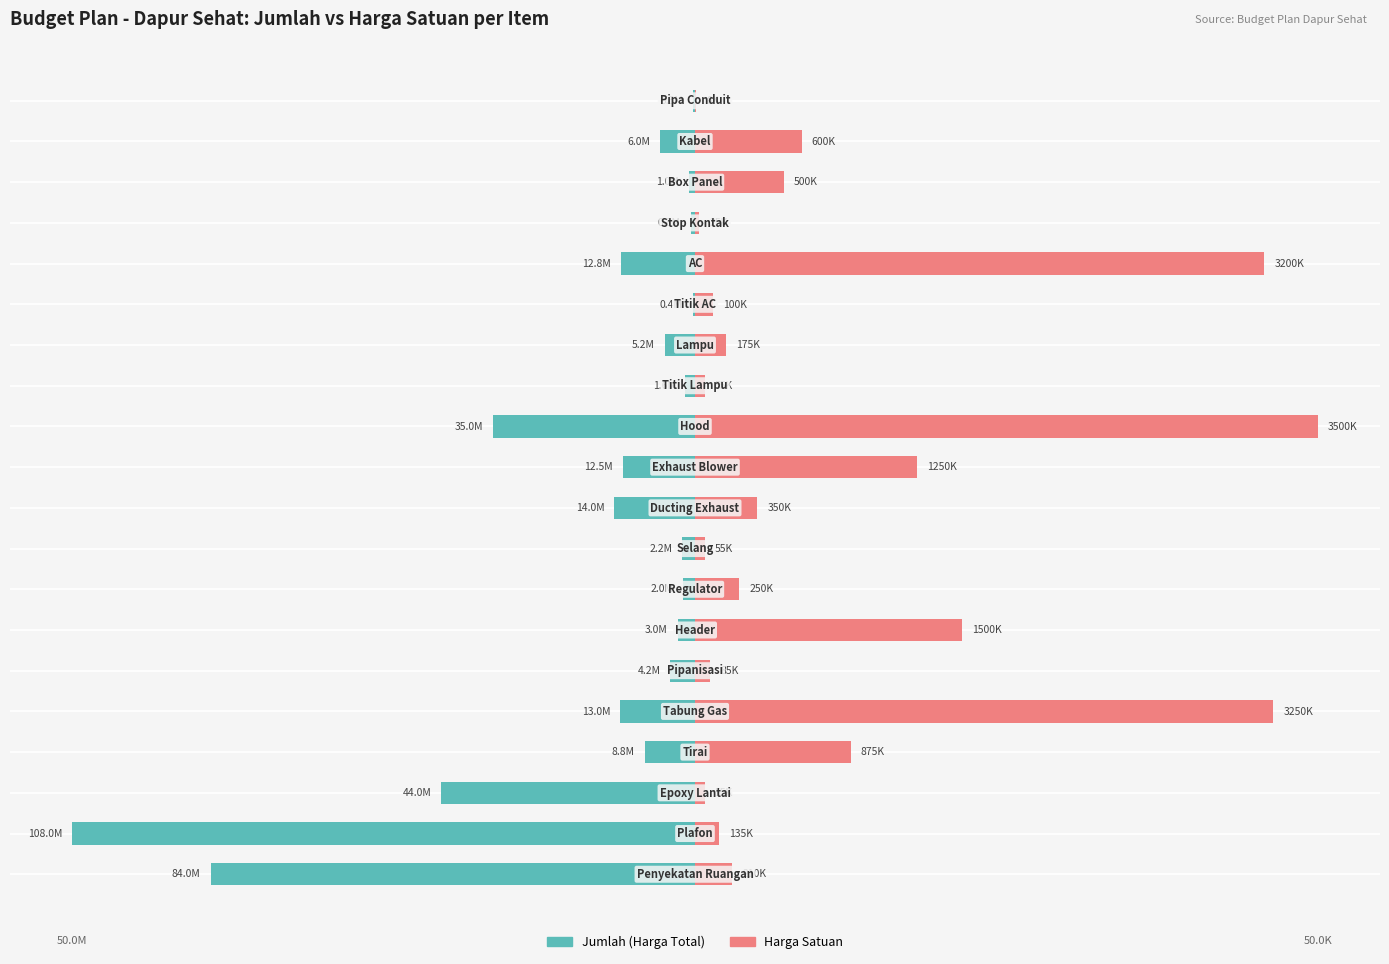

What is the lowest value of the Harga Satuan series?

0.1